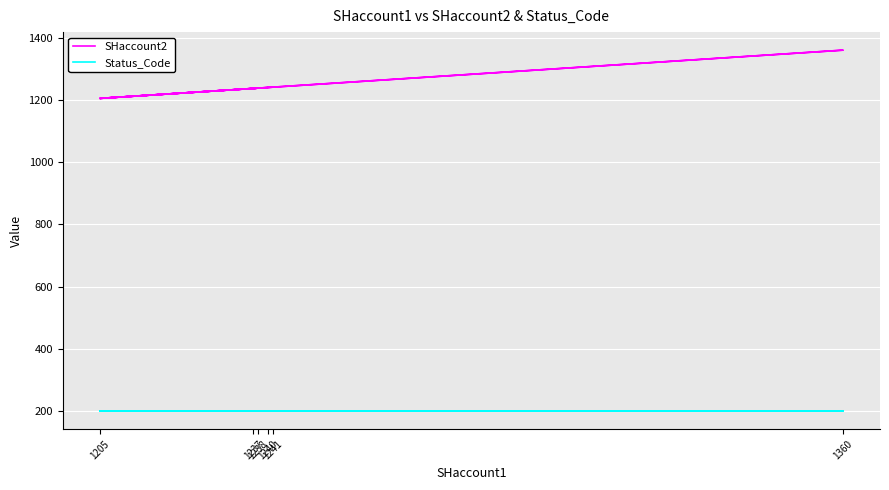

How many lines are shown in the chart?

2